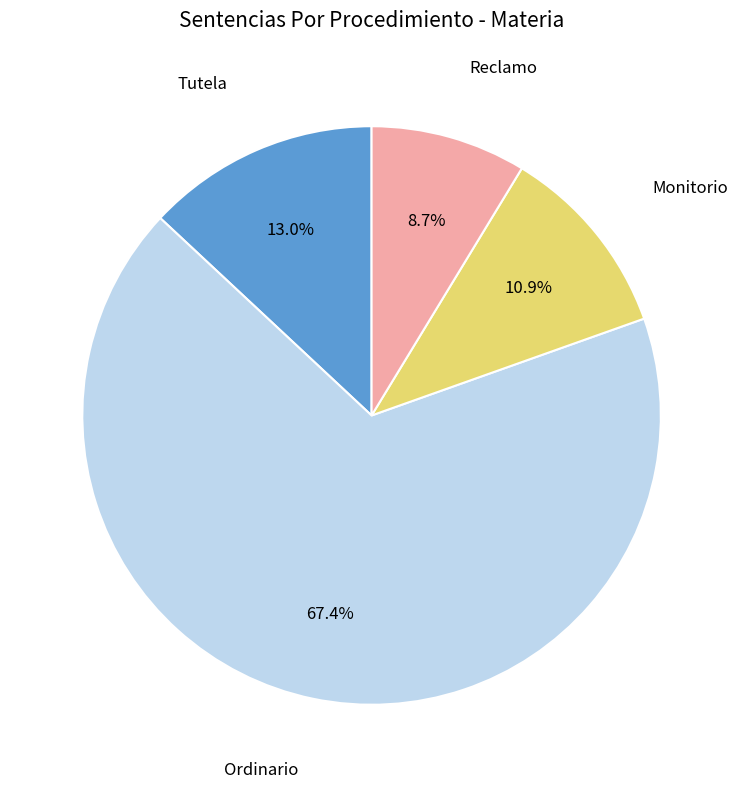

Count the number of slices in the pie.

4